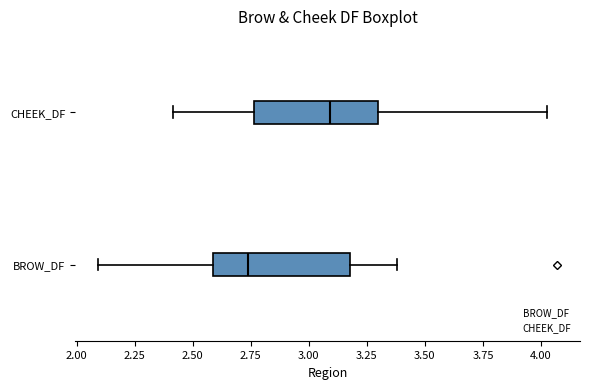

Which box's median line is the furthest to the left?

BROW_DF